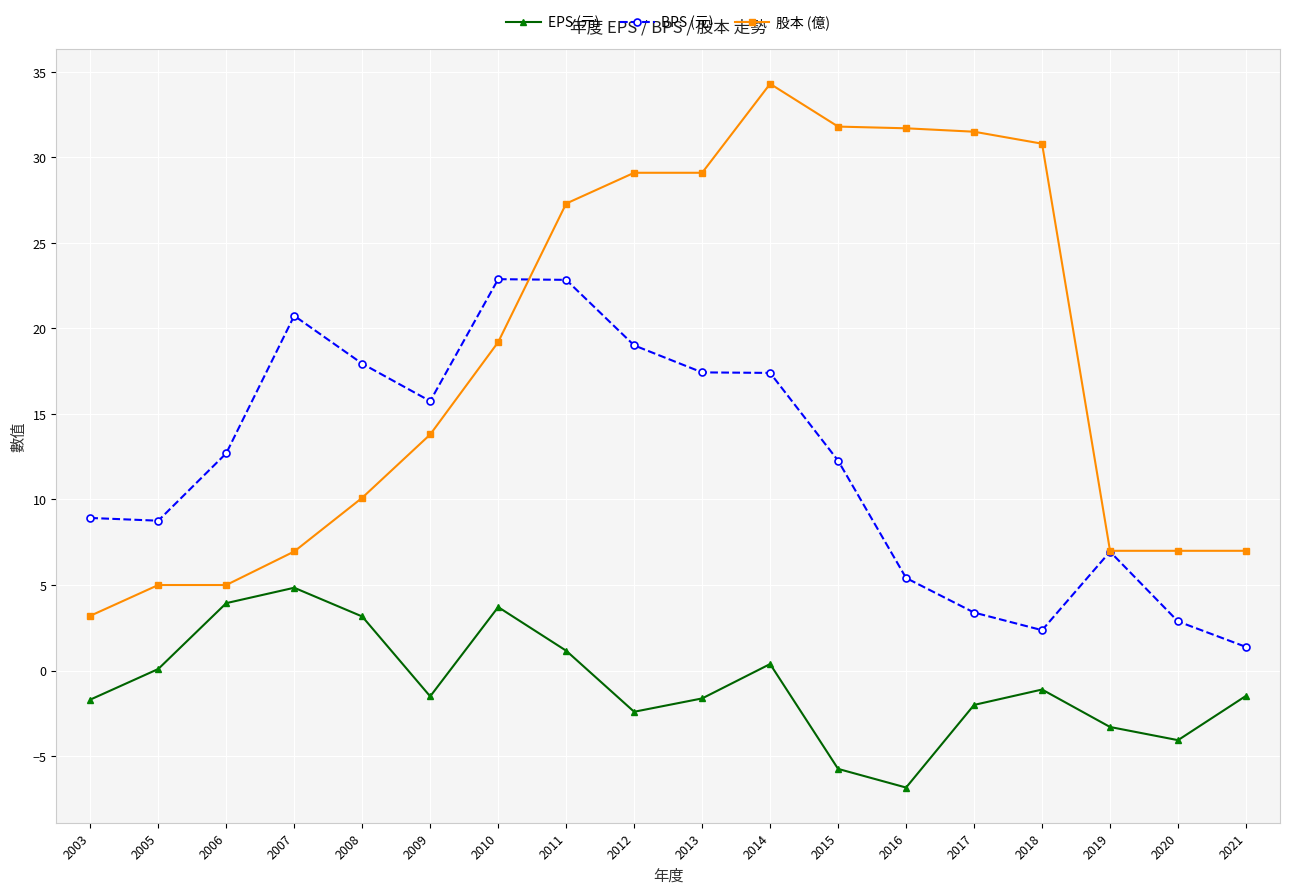

Which series has the largest total across all categories?

股本 (億)